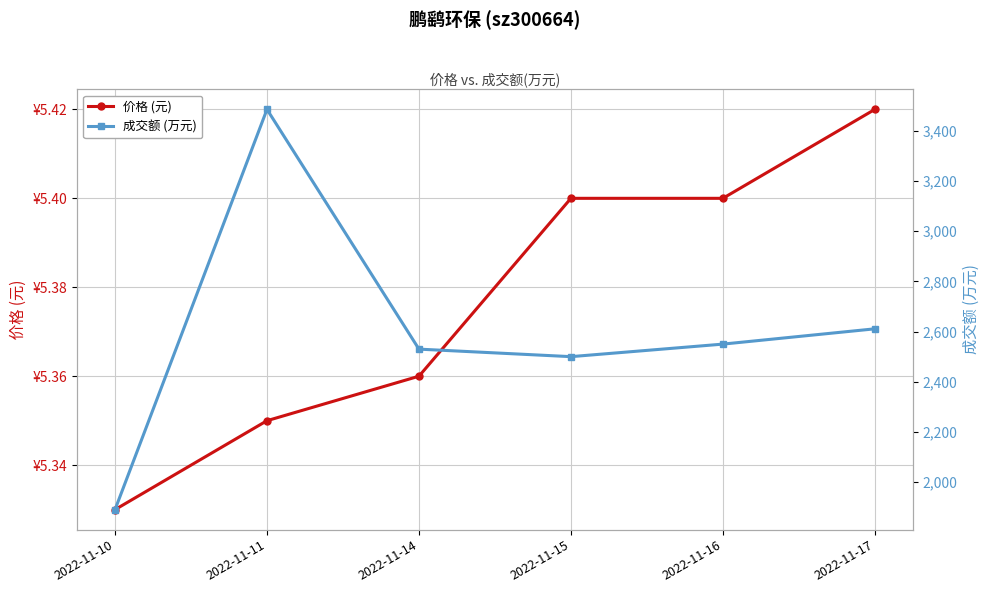

Count the 价格 (元) values in the range 5 to 6.

6